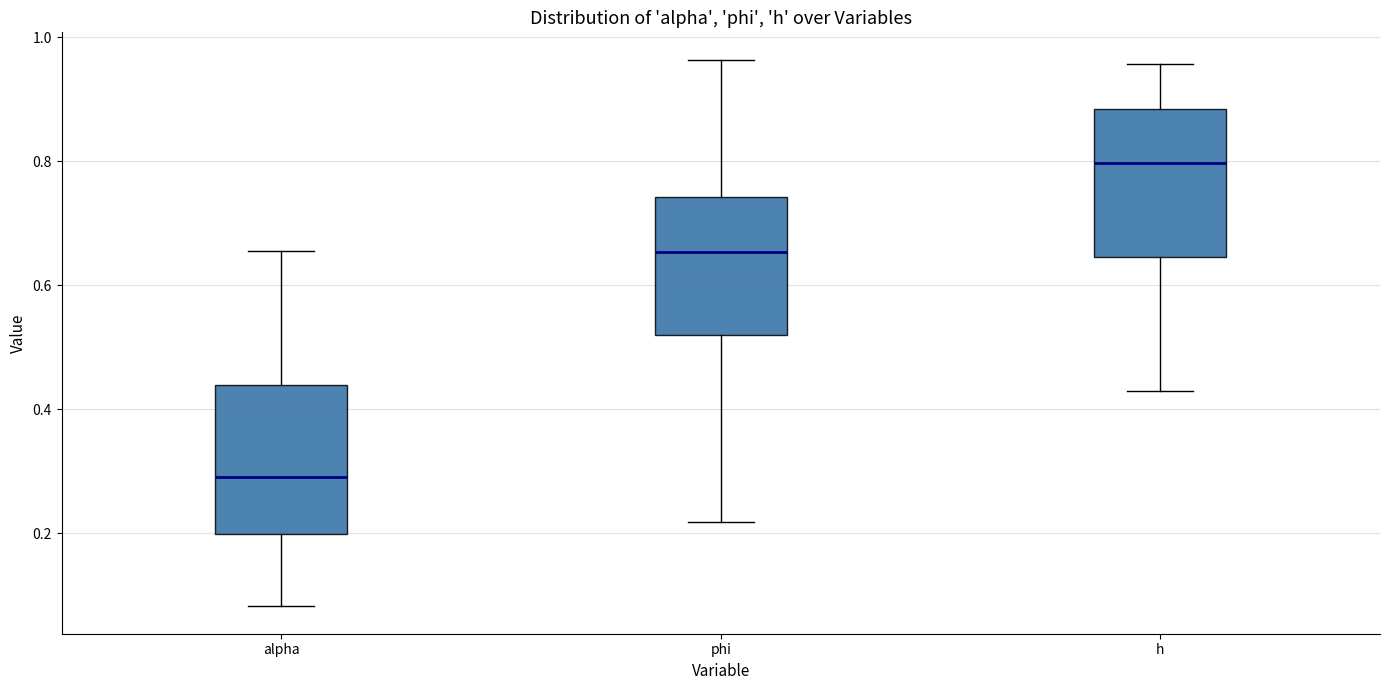

Reading left to right, transcribe this box plot: for each box, give where its median line is, the range the box spans, and where its two whiskers end, as read against the y-axis. The values are not printed on the chart, so give them approximately, as read against the axis.

alpha: median 0.30, box 0.20 to 0.44, whiskers 0.08 to 0.66
phi: median 0.66, box 0.52 to 0.74, whiskers 0.22 to 0.96
h: median 0.80, box 0.64 to 0.88, whiskers 0.42 to 0.96